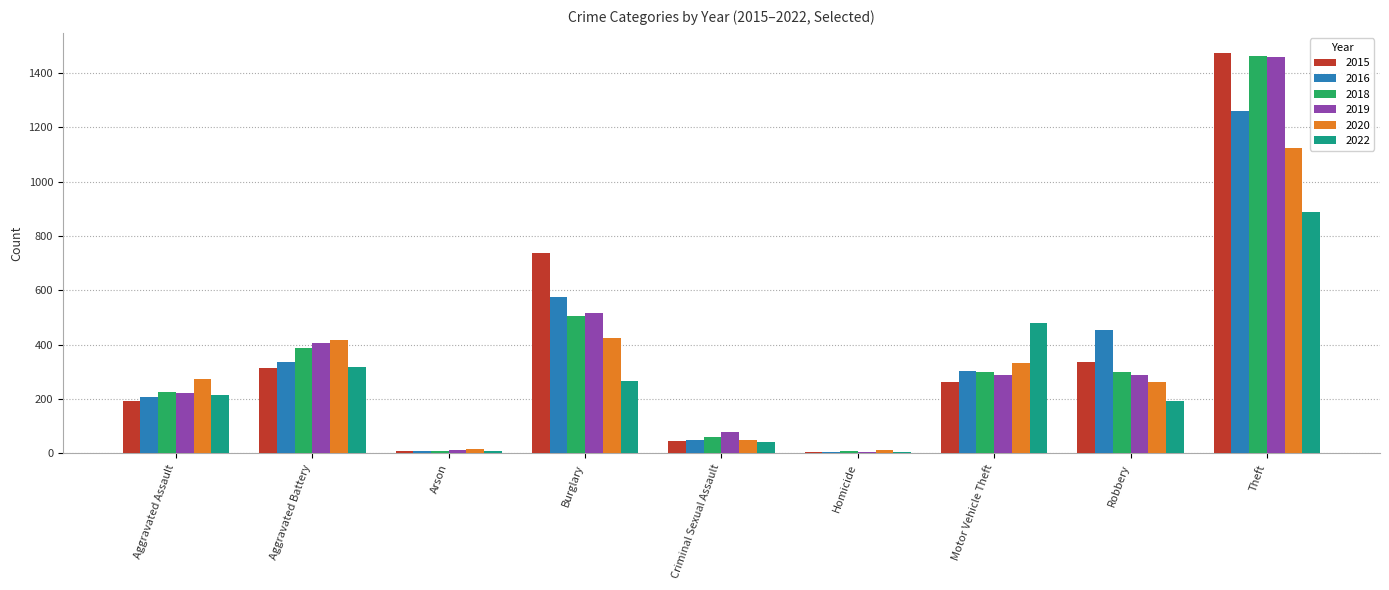

What is the difference between the maximum and minimum values in the 2015 series?

1469